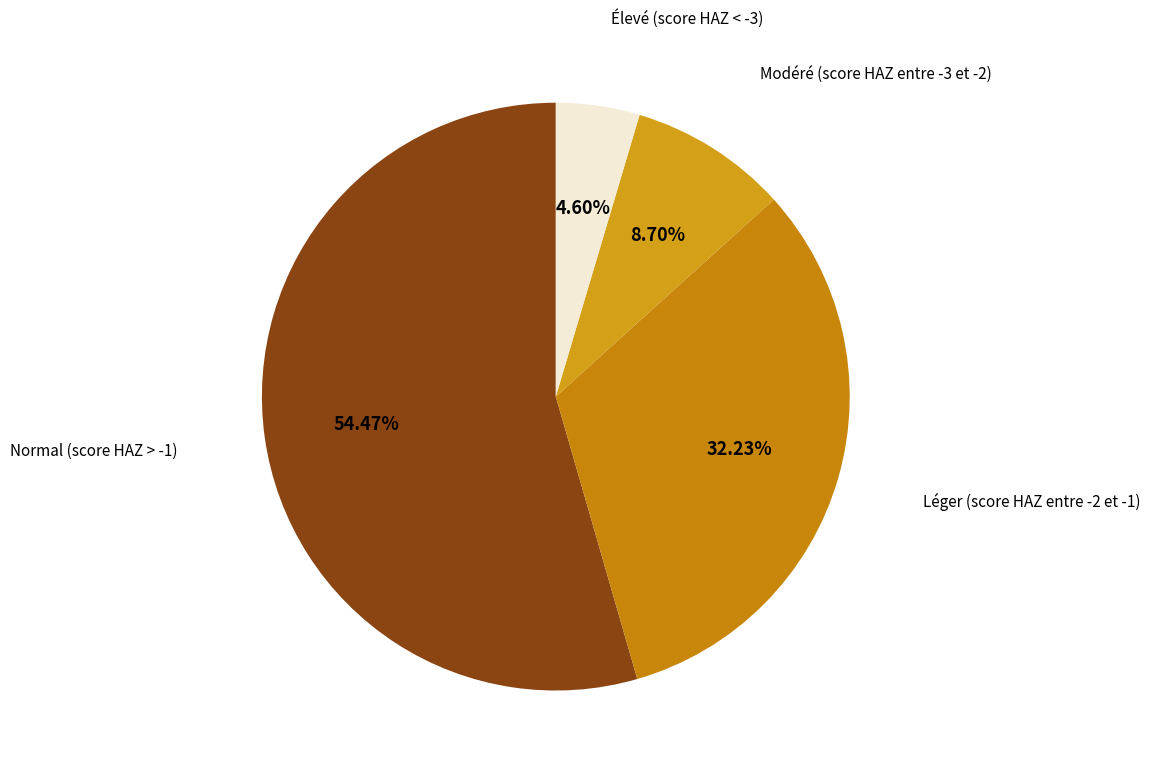

How many slices are in this pie chart?

4